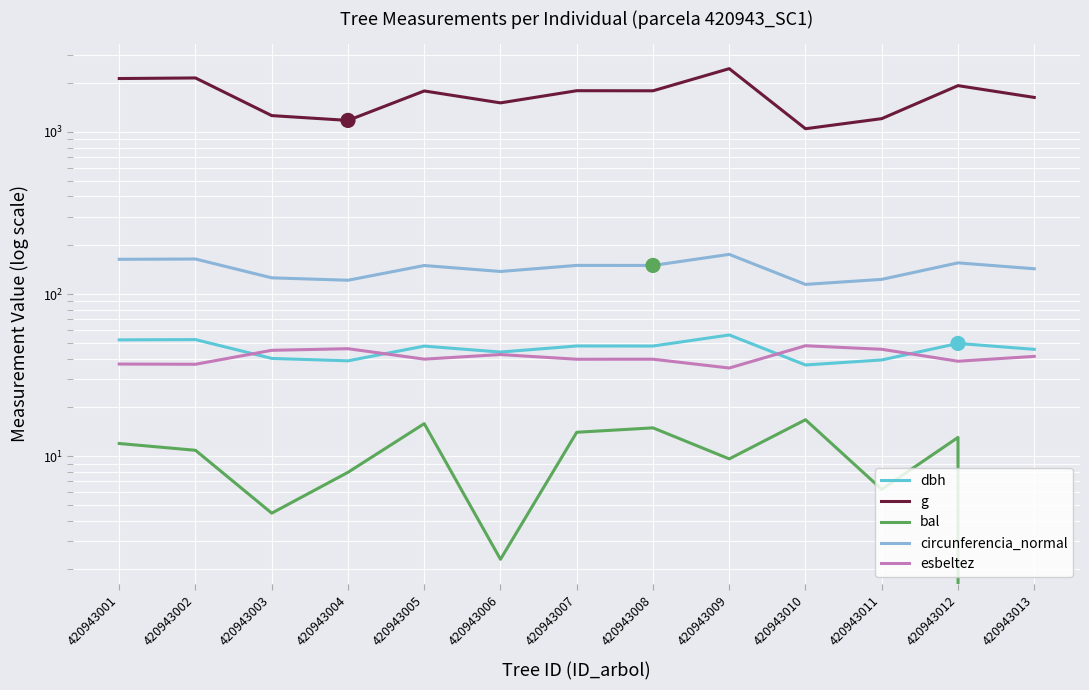

What are all the series names shown in the legend?

dbh, g, bal, circunferencia_normal, esbeltez